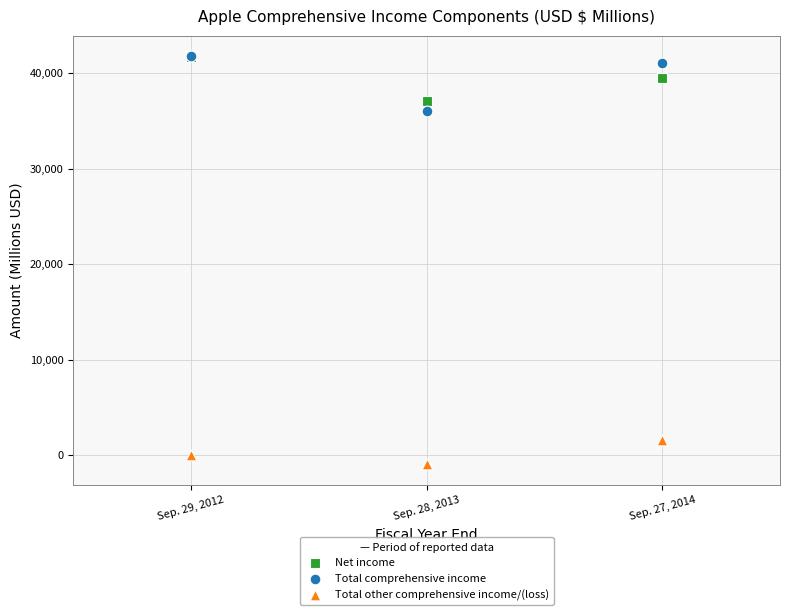

Which series contains the lowest Y value?

Total other comprehensive income/(loss)